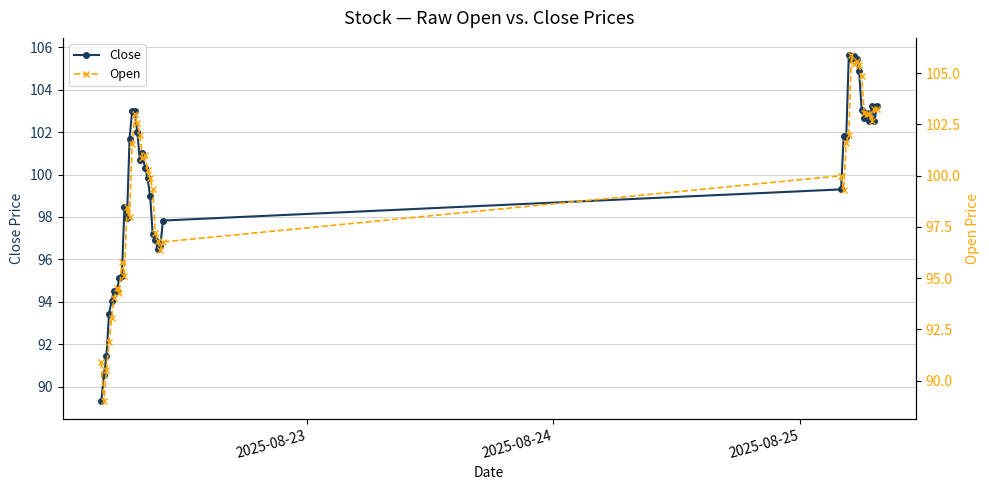

What is the lowest value of the Close series?

89.3